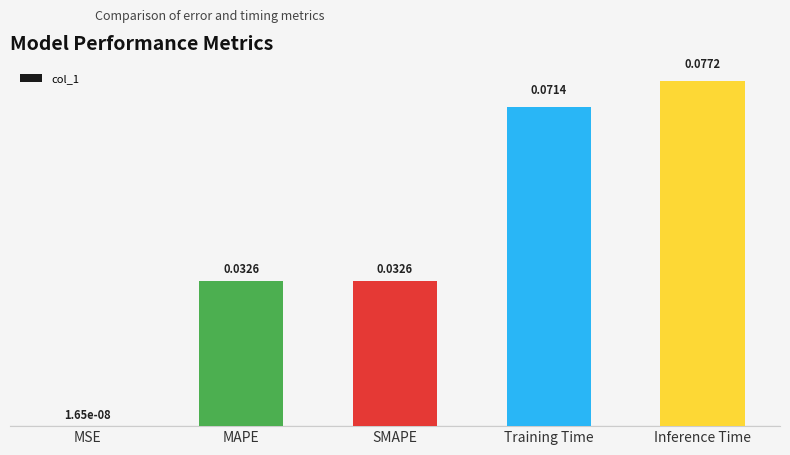

Which category has the highest value across all series?

Inference Time